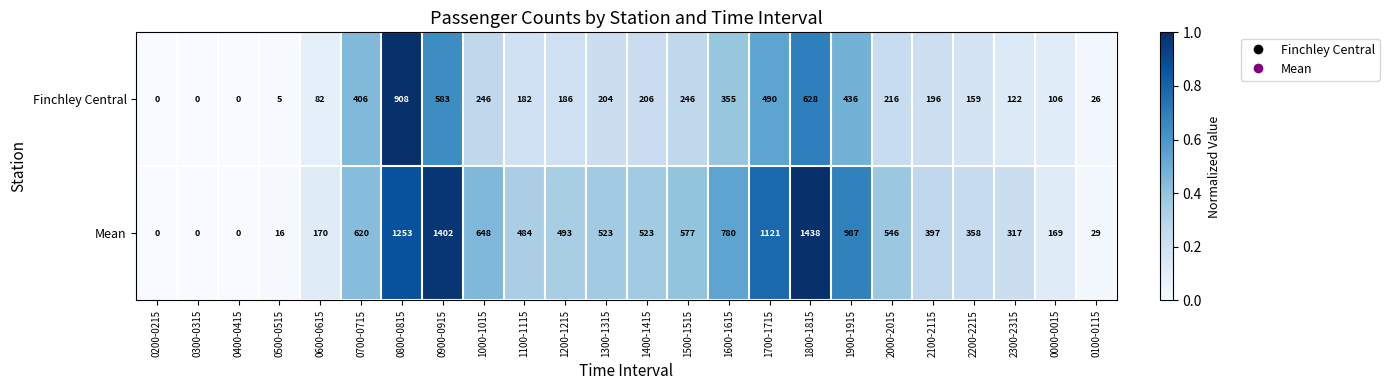

What is the highest value of the Mean series?

1438